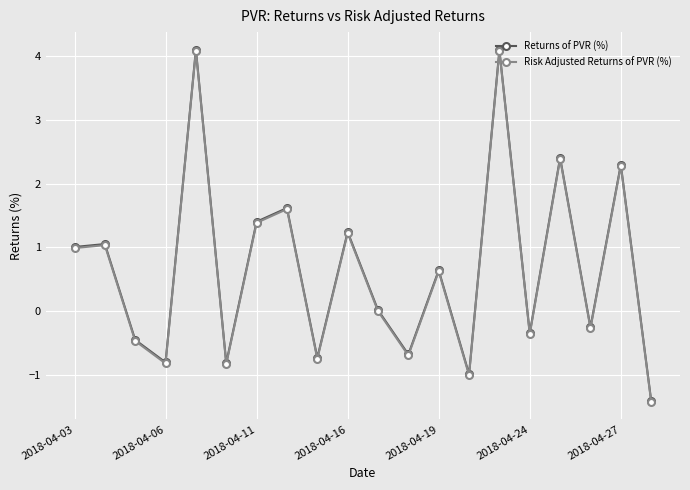

Which series has the largest range (max minus min)?

Risk Adjusted Returns of PVR (%)